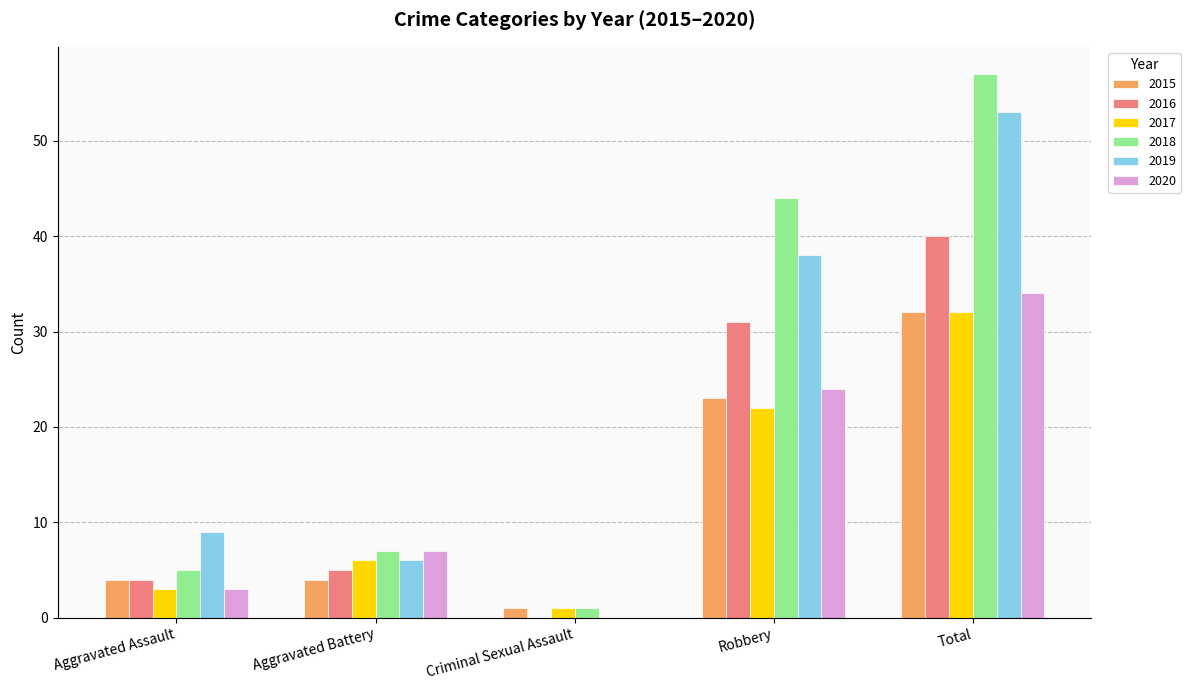

True or false: 2019 has a value of 94 at Total.

False